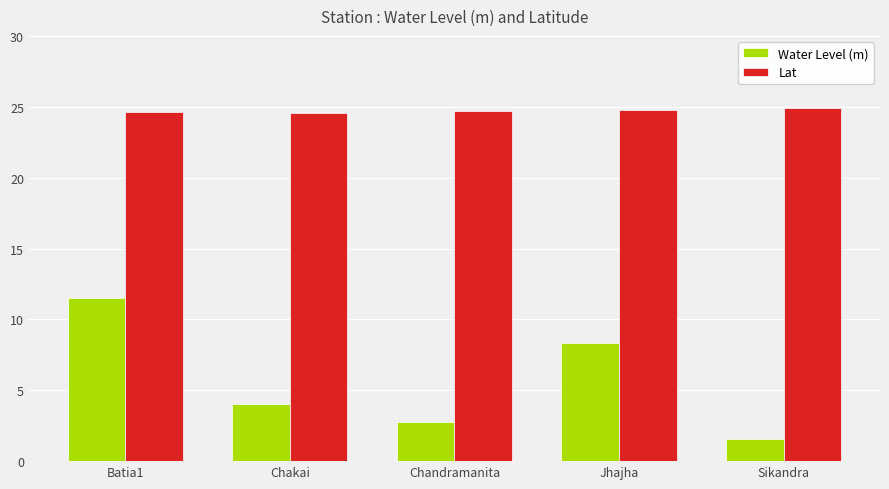

Rank the series by their average value, from lowest to highest.

Water Level (m), Lat